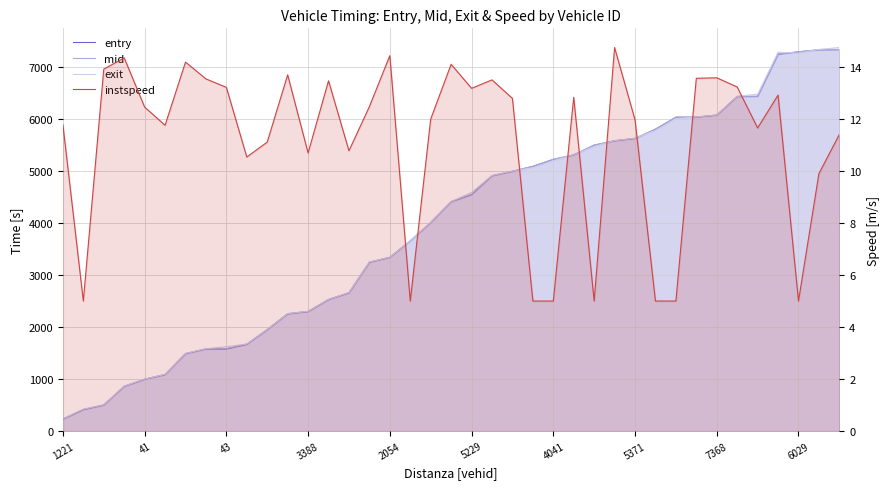

Which series has the largest range (max minus min)?

exit